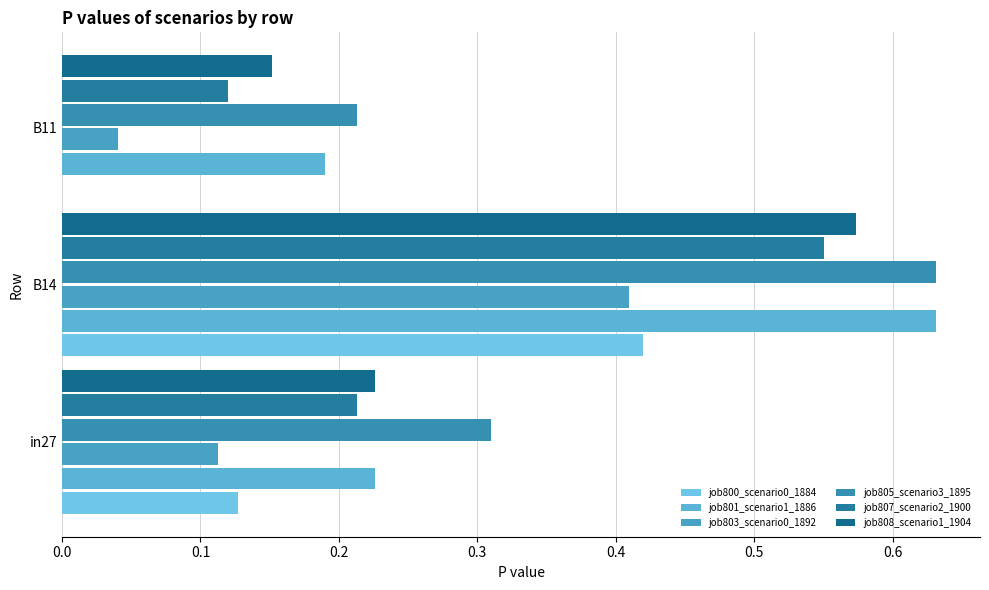

Count the number of categories in the chart.

3